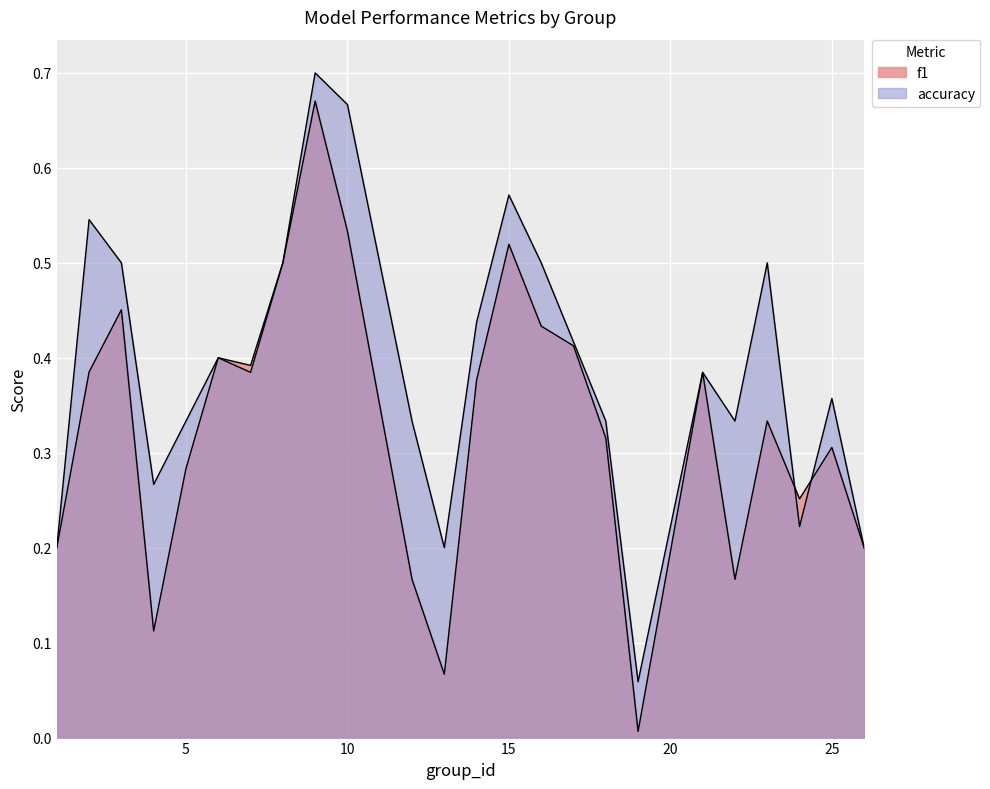

The f1 series shows 0.1 at 4. True or false?

False